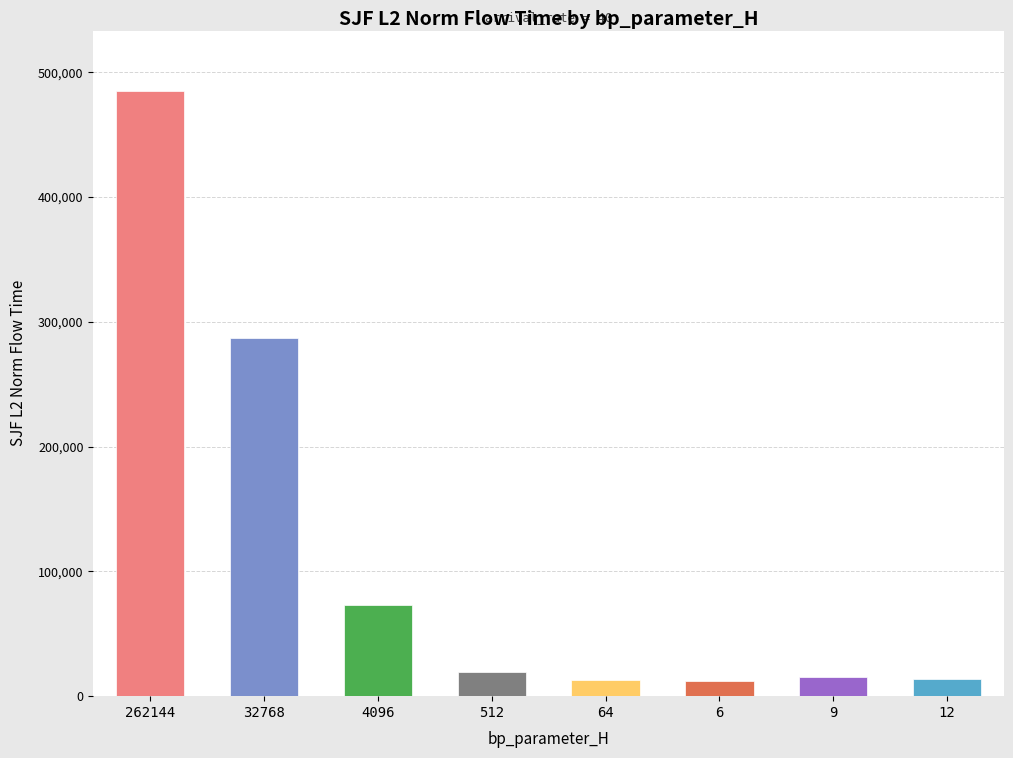

Rank the categories by value from highest to lowest.

262144, 32768, 4096, 512, 9, 12, 64, 6